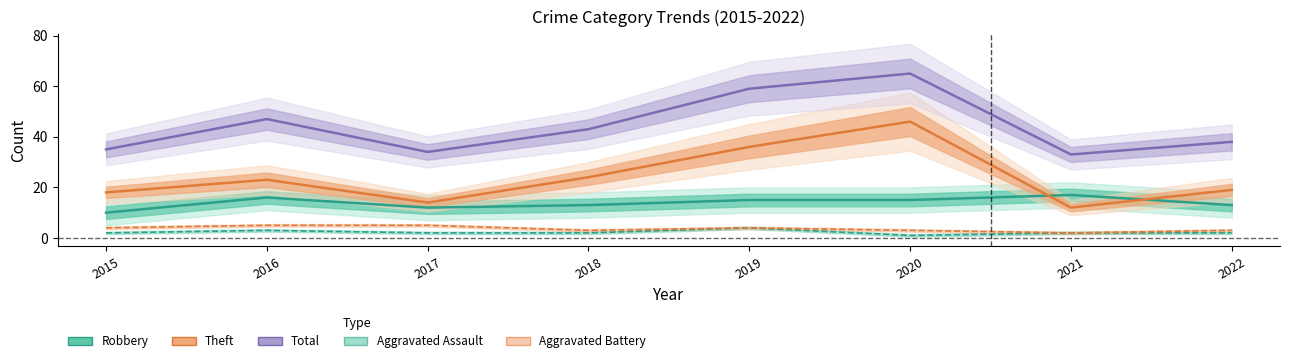

How many values in the Total series exceed 43?

3